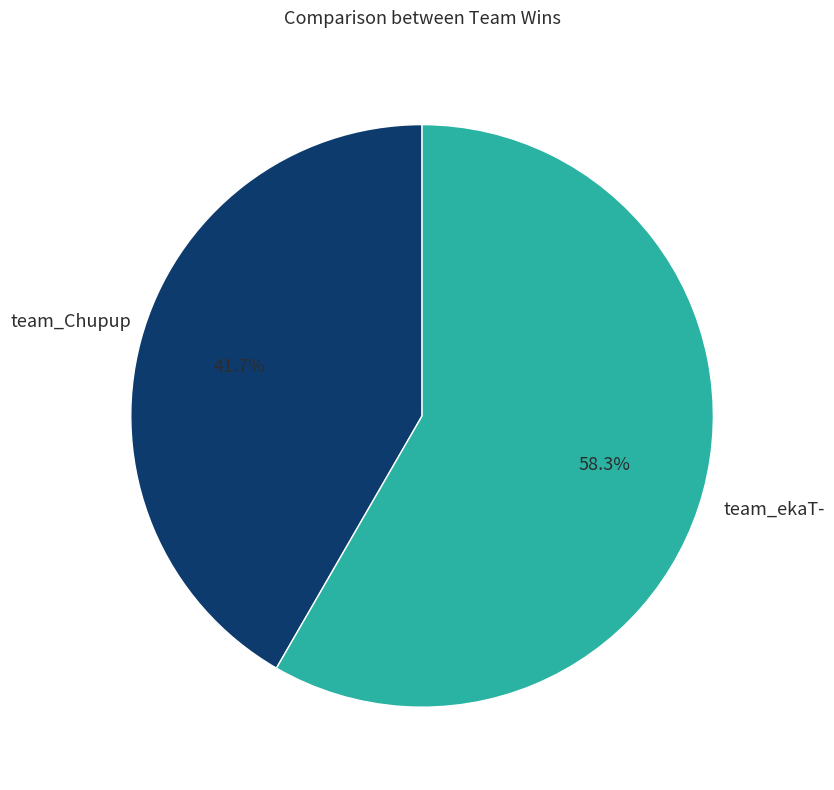

Approximately how many times larger is the value at team_Chupup compared to team_ekaT-?

0.7